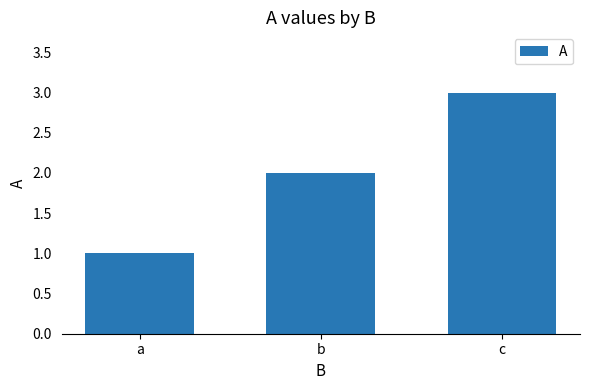

Reading left to right, transcribe all the data shown in this chart.

1	2	3